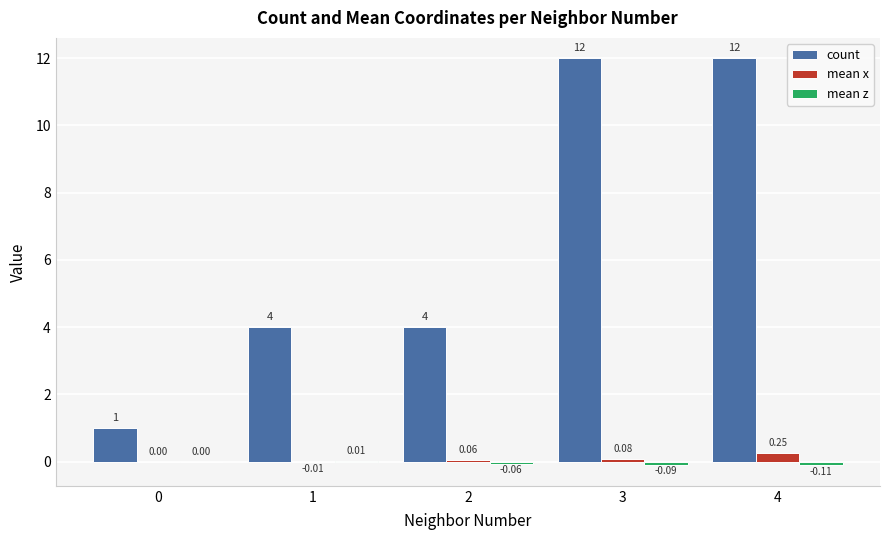

Count the number of categories in the chart.

5